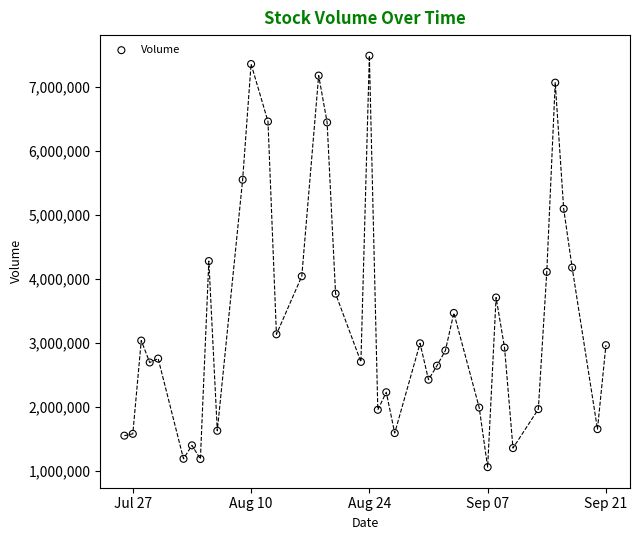

What is the range of X values (max minus min)?

57